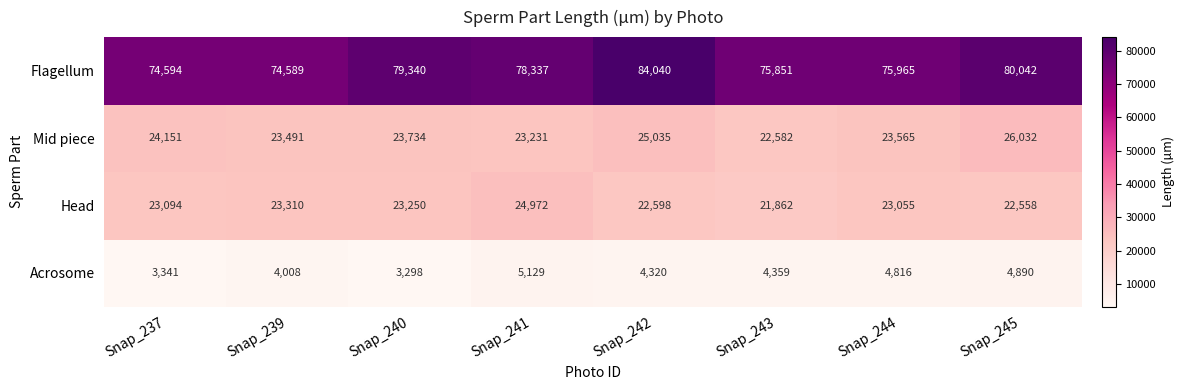

At which category is the sum across all series the highest?

Snap_242